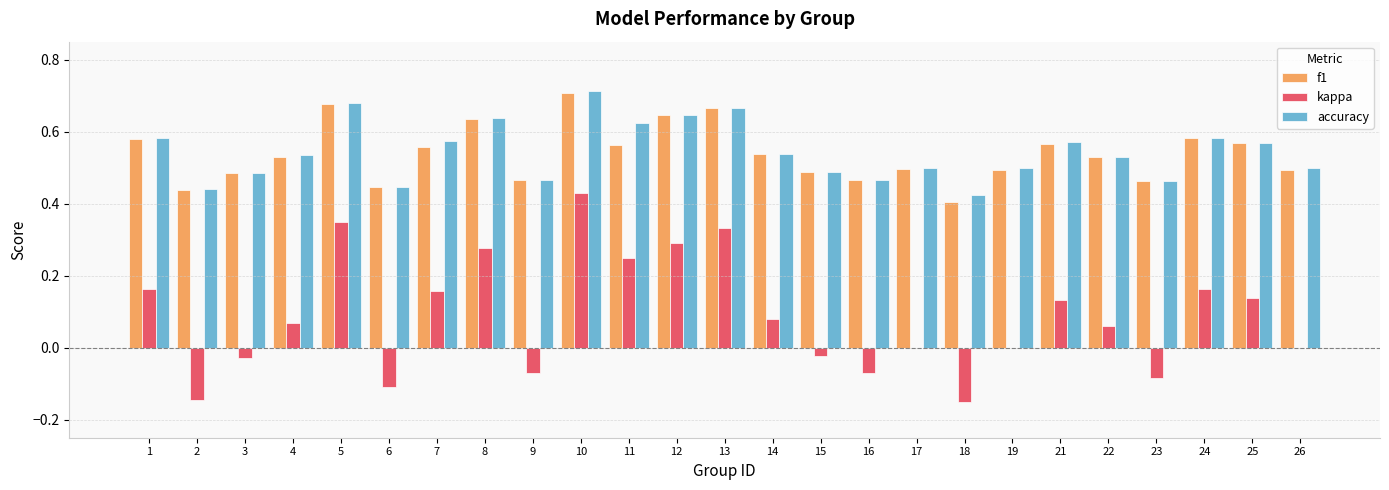

At which category is the sum across all series the highest?

10